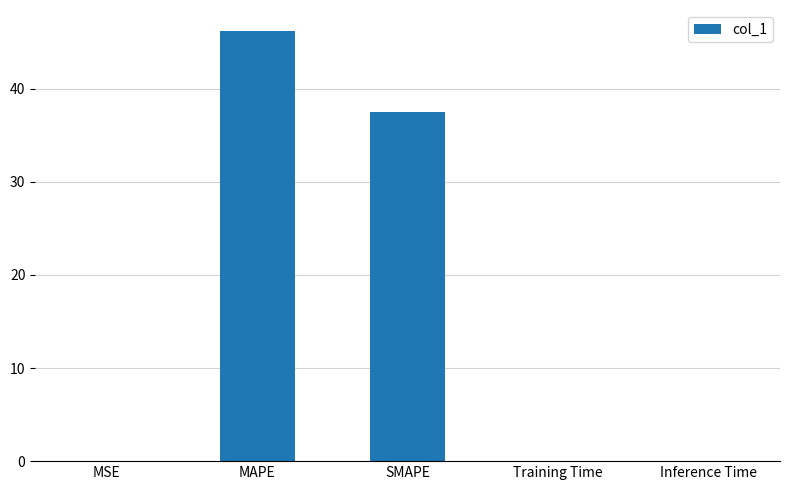

What is the greatest value displayed?

46.2